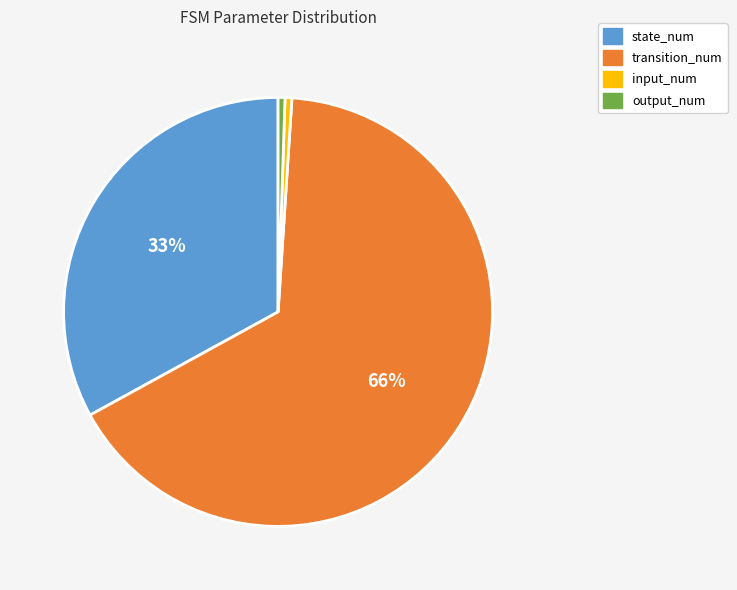

What percentage is the input_num slice, to the nearest percent?

1%